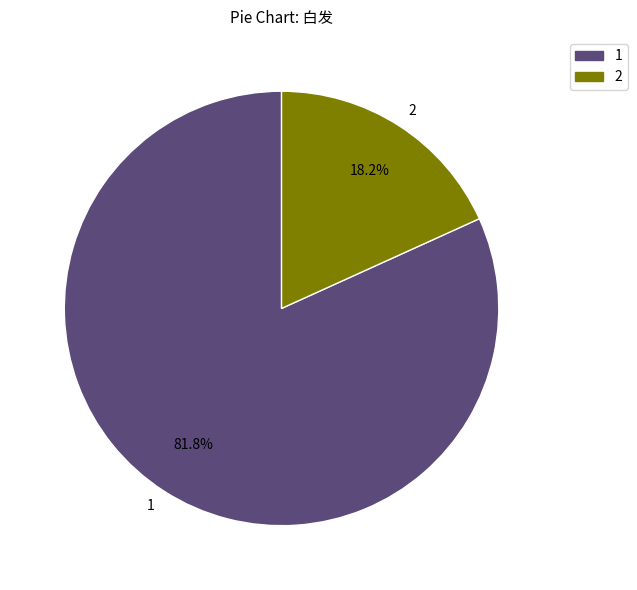

What portion of the pie excludes 1?

18.2%